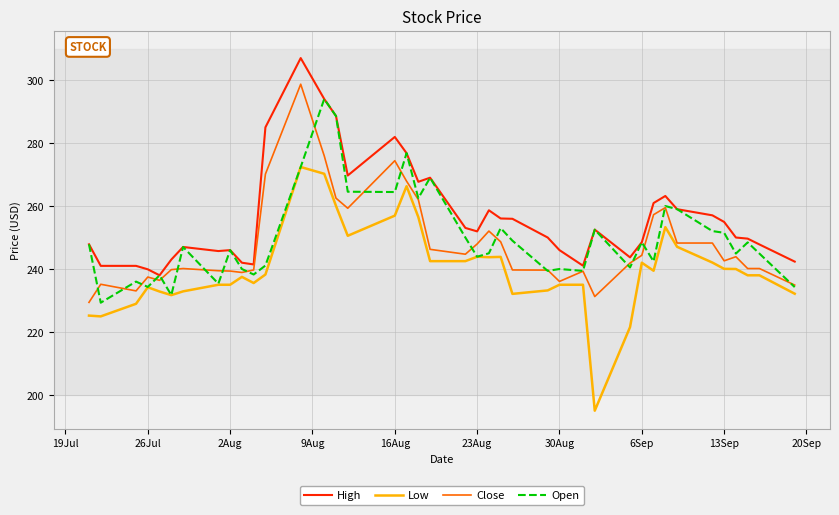

List the series in order of their peak value, lowest first.

Low, Open, Close, High